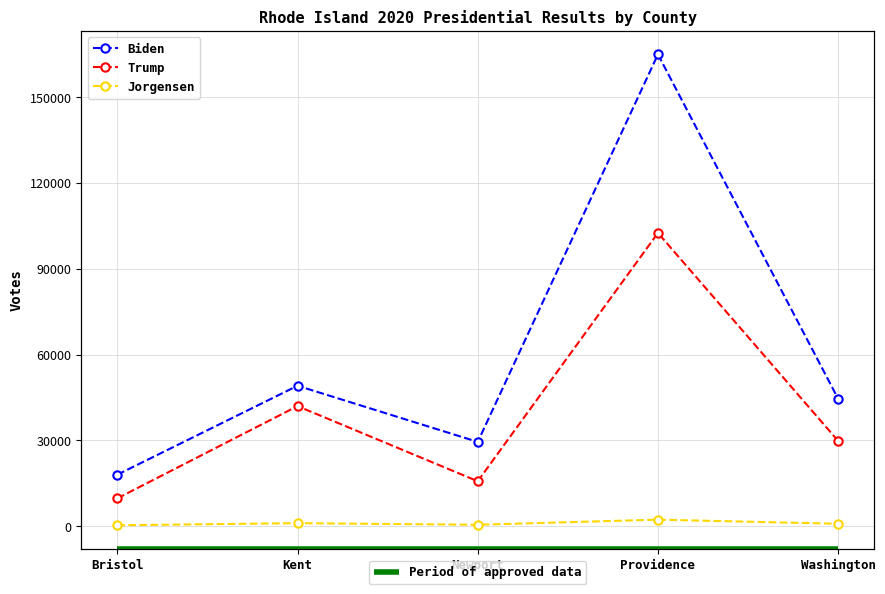

What is the label of the 1st point from the right?

Washington